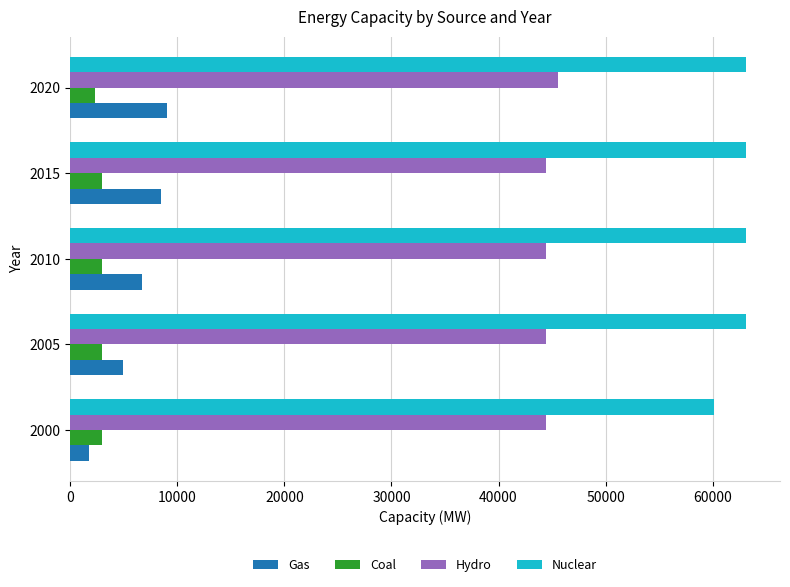

What is the difference between the highest and lowest values at 2005?

60150.0